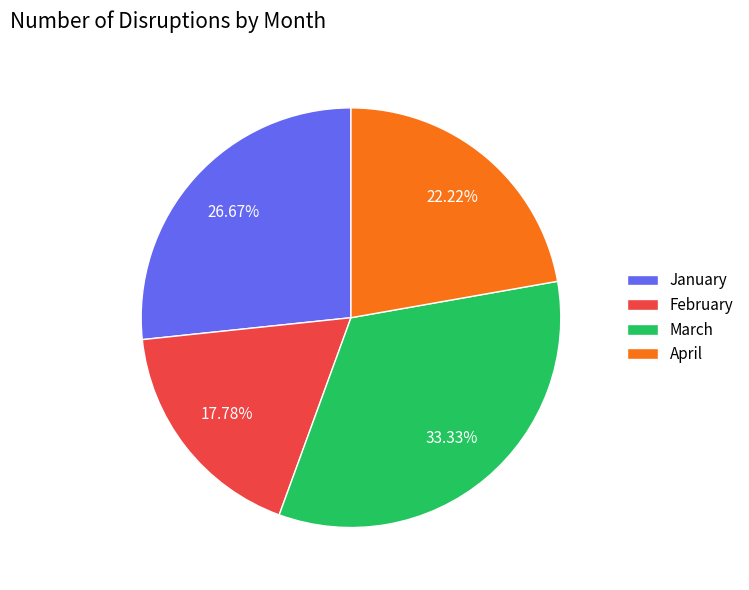

True or false: April accounts for 34% of the total.

False